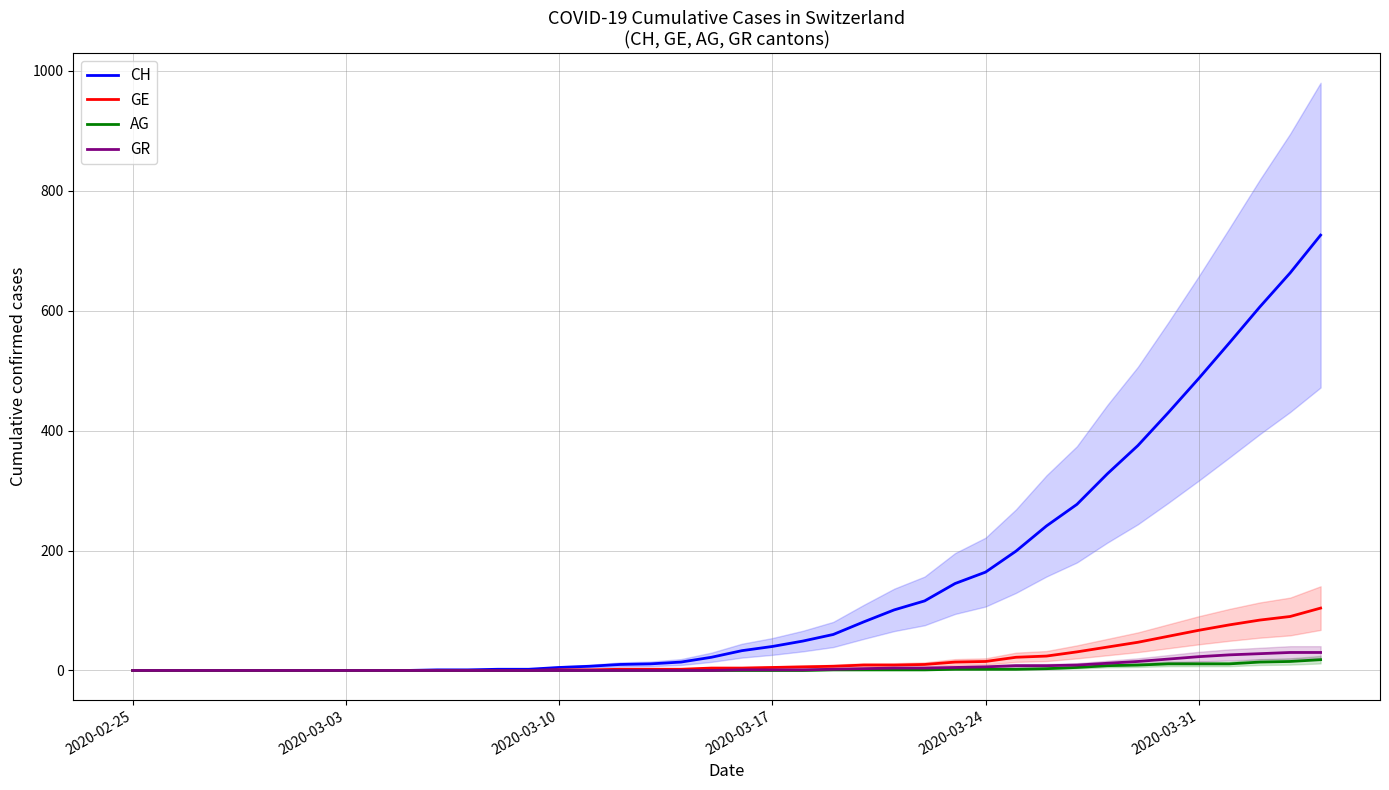

Rank the series by their maximum value, from highest to lowest.

CH, GE, GR, AG